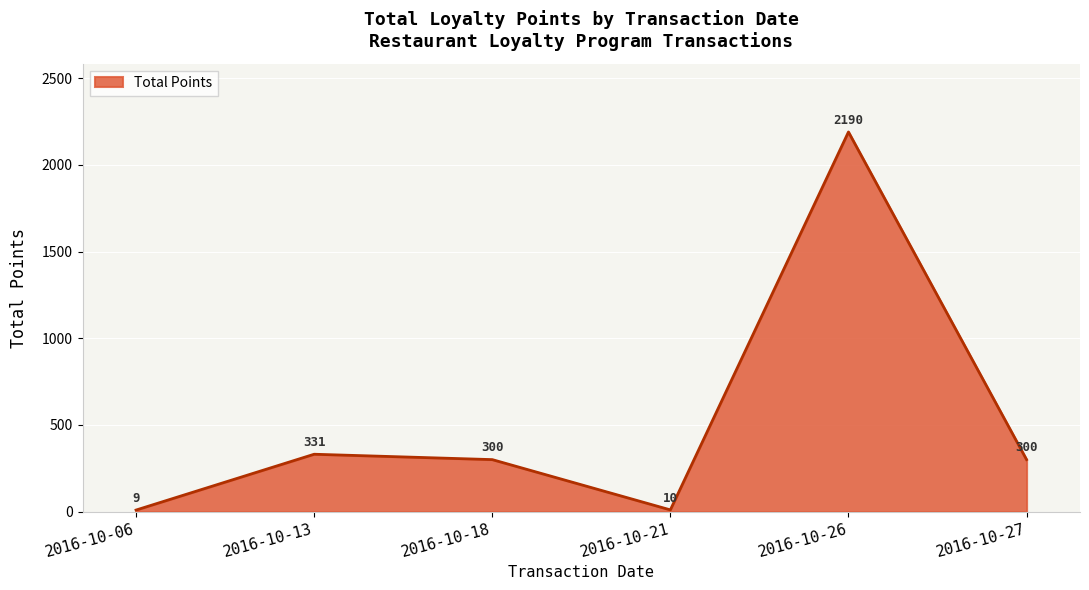

What is the smallest value displayed?

9